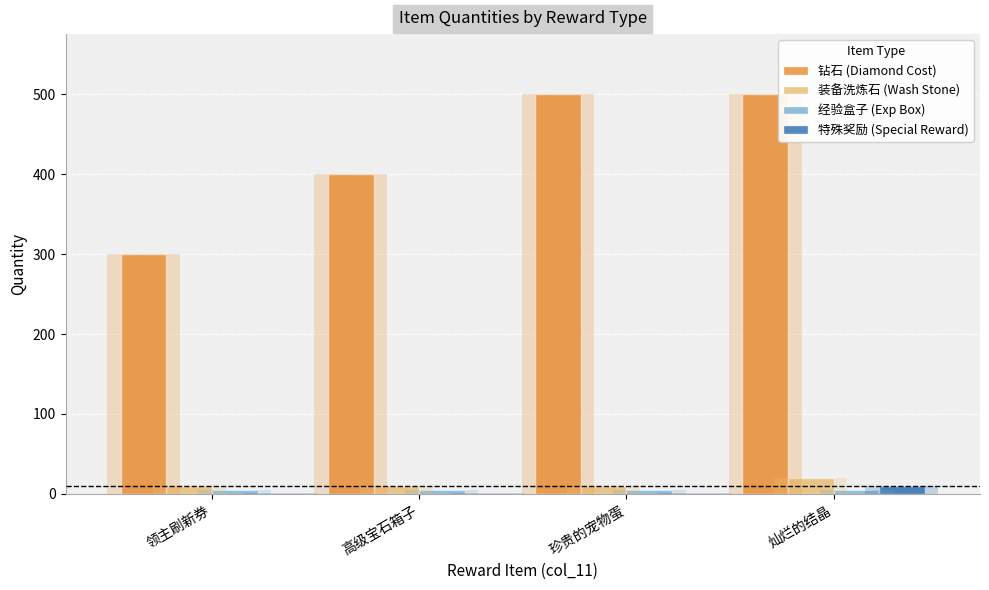

At 灿烂的结晶, list the series in order from largest to smallest.

钻石 (Diamond Cost), 装备洗炼石 (Wash Stone), 特殊奖励 (Special Reward), 经验盒子 (Exp Box)